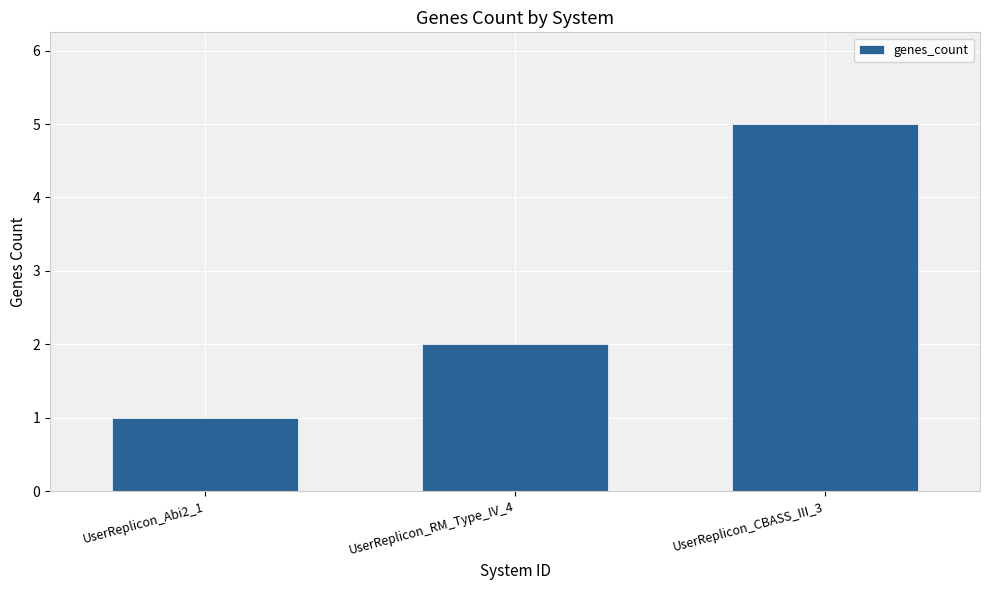

What position from the left is UserReplicon_RM_Type_IV_4?

2